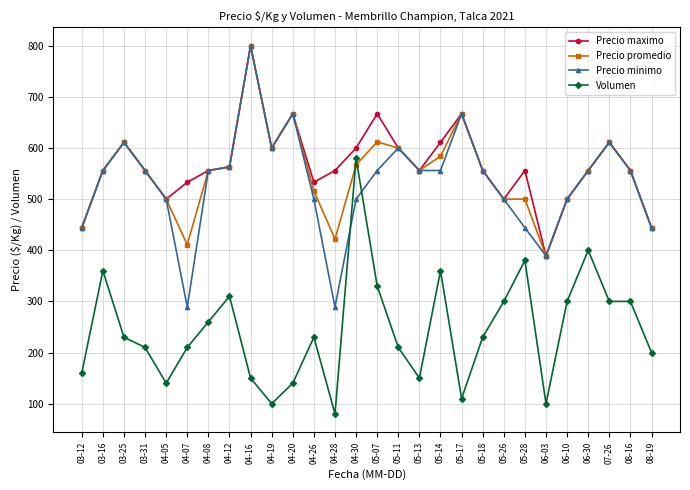

At which category is the sum across all series the highest?

04-16